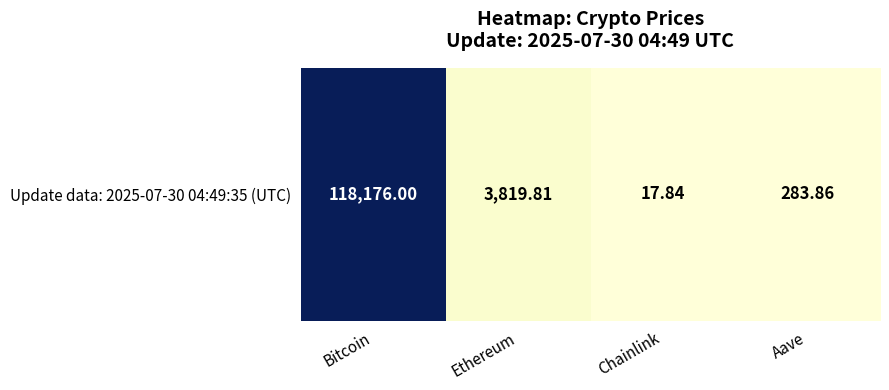

Reading left to right, extract all data points from this chart.

Bitcoin=118176.0	Ethereum=3819.8	Chainlink=17.8	Aave=283.9